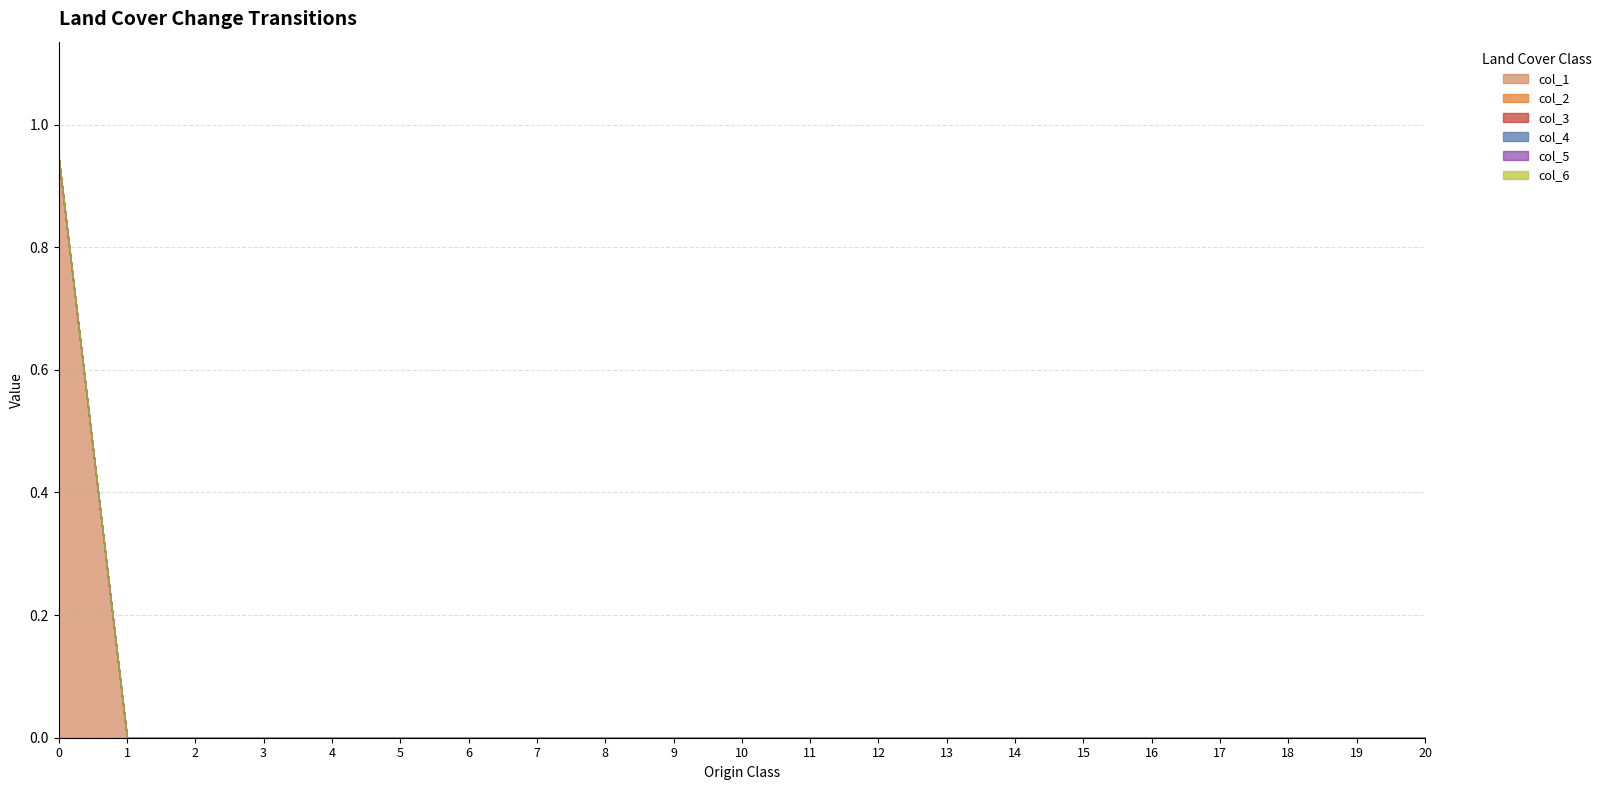

Which series has the widest spread of values?

col_1